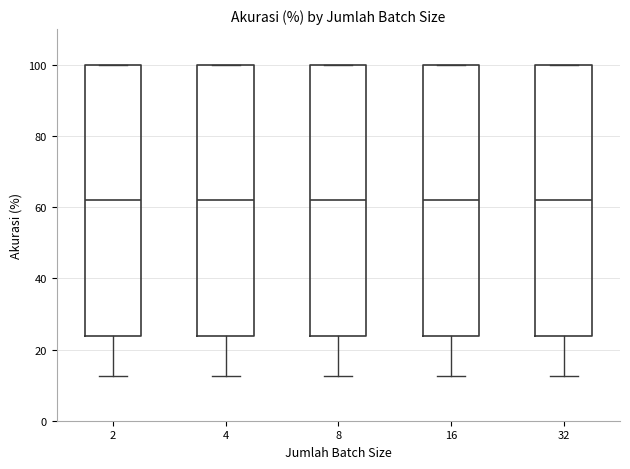

Where is the lower edge of the box at x = 32 on the y-axis? The values are not printed on the chart, so give them approximately, as read against the axis.

24